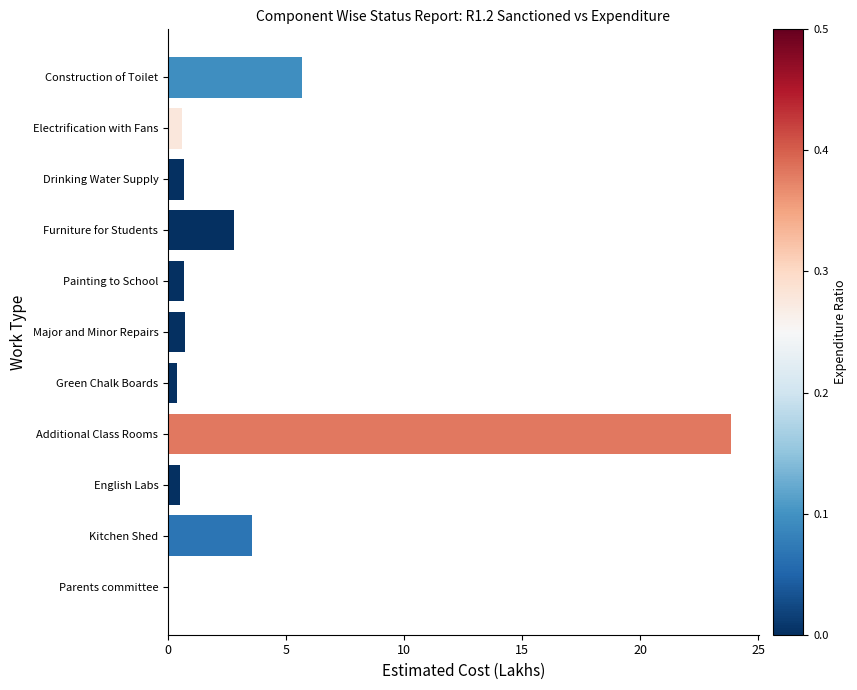

Between Major and Minor Repairs and Additional Class Rooms, which is larger?

Additional Class Rooms